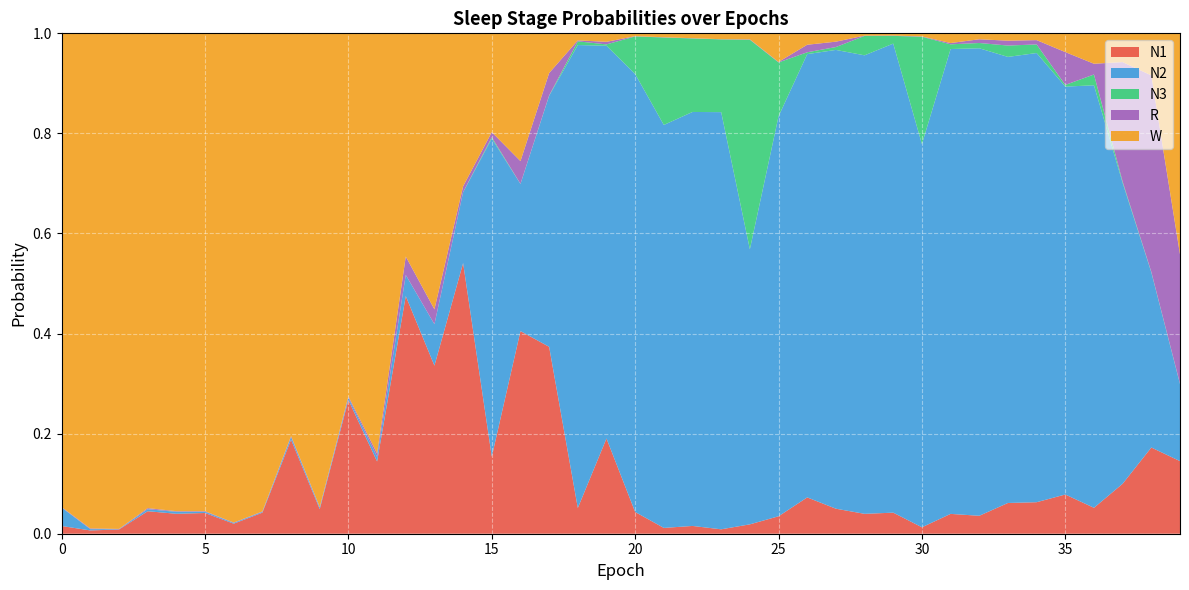

Reading left to right, transcribe all the data shown in this chart.

N1: 0=0.0	1=0.0	2=0.0	3=0.0	4=0.0	5=0.0	6=0.0	7=0.0	8=0.2	9=0.0	10=0.3	11=0.1	12=0.5	13=0.3	14=0.5	15=0.2	16=0.4	17=0.4	18=0.1	19=0.2	20=0.0	21=0.0	22=0.0	23=0.0	24=0.0	25=0.0	26=0.1	27=0.0	28=0.0	29=0.0	30=0.0	31=0.0	32=0.0	33=0.1	34=0.1	35=0.1	36=0.1	37=0.1	38=0.2	39=0.1
N2: 0=0.0	1=0.0	2=0.0	3=0.0	4=0.0	5=0.0	6=0.0	7=0.0	8=0.0	9=0.0	10=0.0	11=0.0	12=0.0	13=0.1	14=0.1	15=0.6	16=0.3	17=0.5	18=0.9	19=0.8	20=0.9	21=0.8	22=0.8	23=0.8	24=0.5	25=0.8	26=0.9	27=0.9	28=0.9	29=0.9	30=0.8	31=0.9	32=0.9	33=0.9	34=0.9	35=0.8	36=0.8	37=0.6	38=0.4	39=0.2
N3: 0=0.0	1=0.0	2=0.0	3=0.0	4=0.0	5=0.0	6=0.0	7=0.0	8=0.0	9=0.0	10=0.0	11=0.0	12=0.0	13=0.0	14=0.0	15=0.0	16=0.0	17=0.0	18=0.0	19=0.0	20=0.1	21=0.2	22=0.1	23=0.1	24=0.4	25=0.1	26=0.0	27=0.0	28=0.0	29=0.0	30=0.2	31=0.0	32=0.0	33=0.0	34=0.0	35=0.0	36=0.0	37=0.0	38=0.0	39=0.0
R: 0=0.0	1=0.0	2=0.0	3=0.0	4=0.0	5=0.0	6=0.0	7=0.0	8=0.0	9=0.0	10=0.0	11=0.0	12=0.0	13=0.0	14=0.0	15=0.0	16=0.0	17=0.0	18=0.0	19=0.0	20=0.0	21=0.0	22=0.0	23=0.0	24=0.0	25=0.0	26=0.0	27=0.0	28=0.0	29=0.0	30=0.0	31=0.0	32=0.0	33=0.0	34=0.0	35=0.1	36=0.0	37=0.2	38=0.4	39=0.3
W: 0=0.9	1=1.0	2=1.0	3=0.9	4=1.0	5=1.0	6=1.0	7=1.0	8=0.8	9=0.9	10=0.7	11=0.8	12=0.4	13=0.6	14=0.3	15=0.2	16=0.3	17=0.1	18=0.0	19=0.0	20=0.0	21=0.0	22=0.0	23=0.0	24=0.0	25=0.1	26=0.0	27=0.0	28=0.0	29=0.0	30=0.0	31=0.0	32=0.0	33=0.0	34=0.0	35=0.0	36=0.1	37=0.1	38=0.1	39=0.4